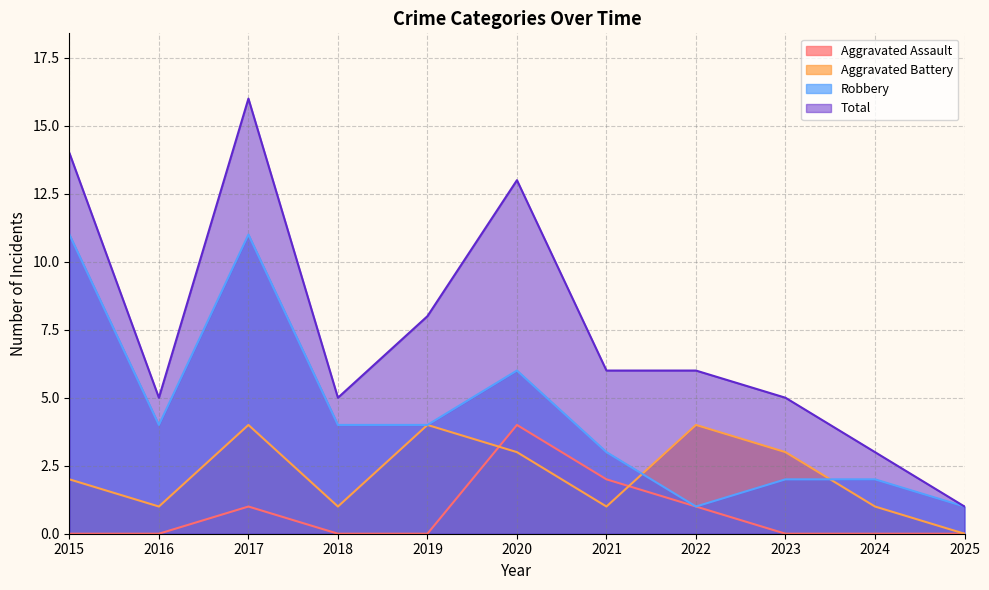

At which label does Aggravated Battery first exceed 2?

2017